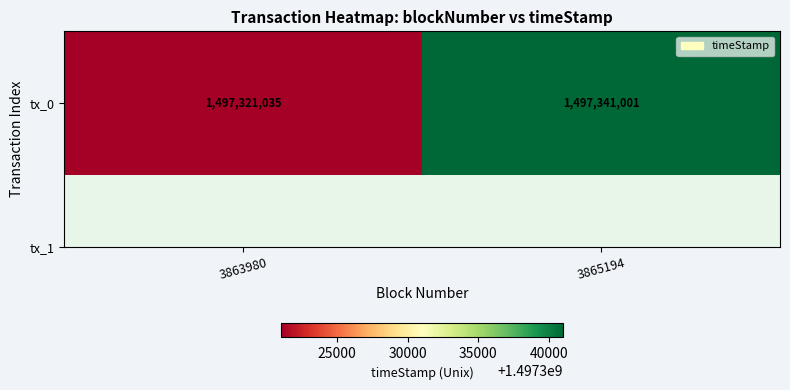

What is the smallest value displayed?

1497321035